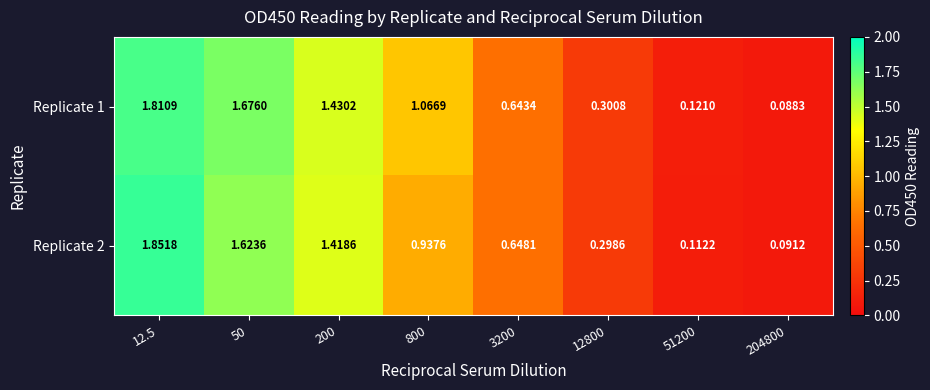

How many values in the Replicate 1 series are below 1?

4